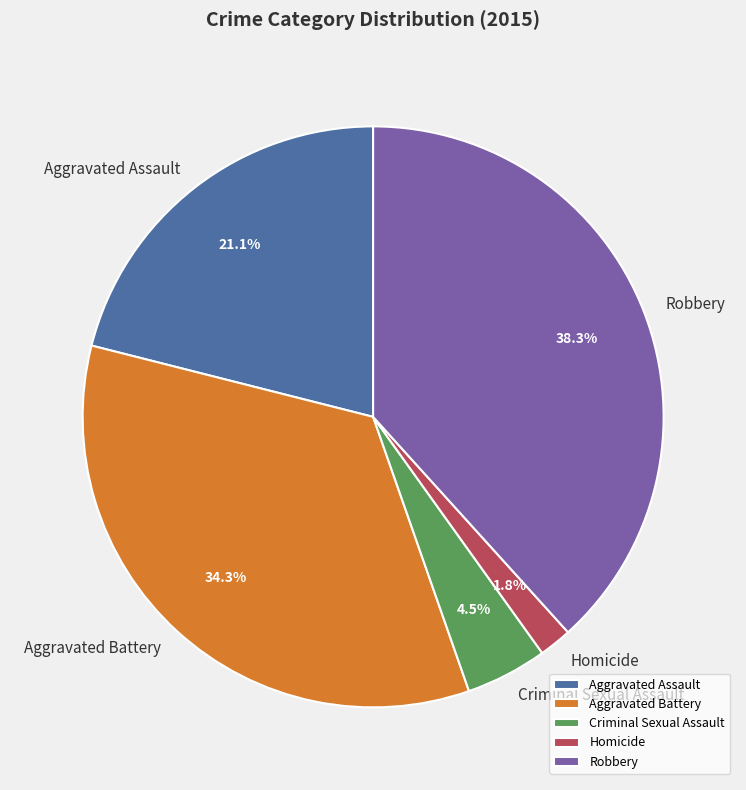

The Robbery slice represents 38% of the pie. True or false?

True